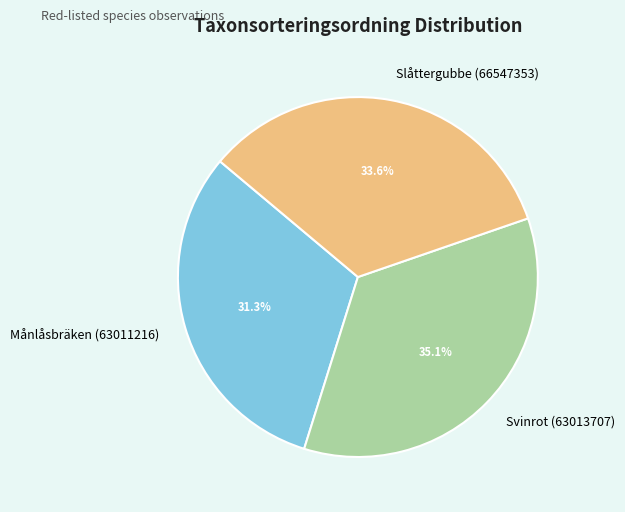

What is the largest slice in the pie chart?

Svinrot (63013707)